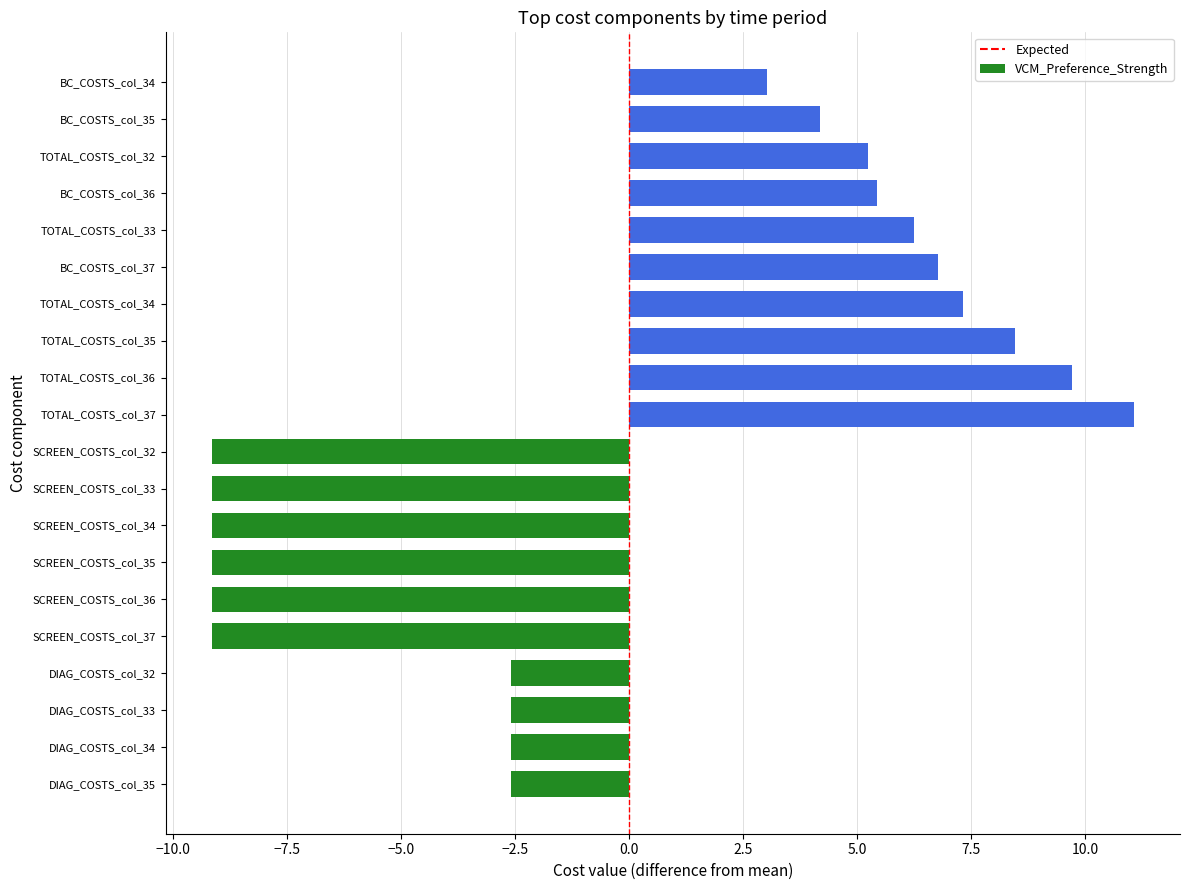

The value at 0.0 is 0. True or false?

True